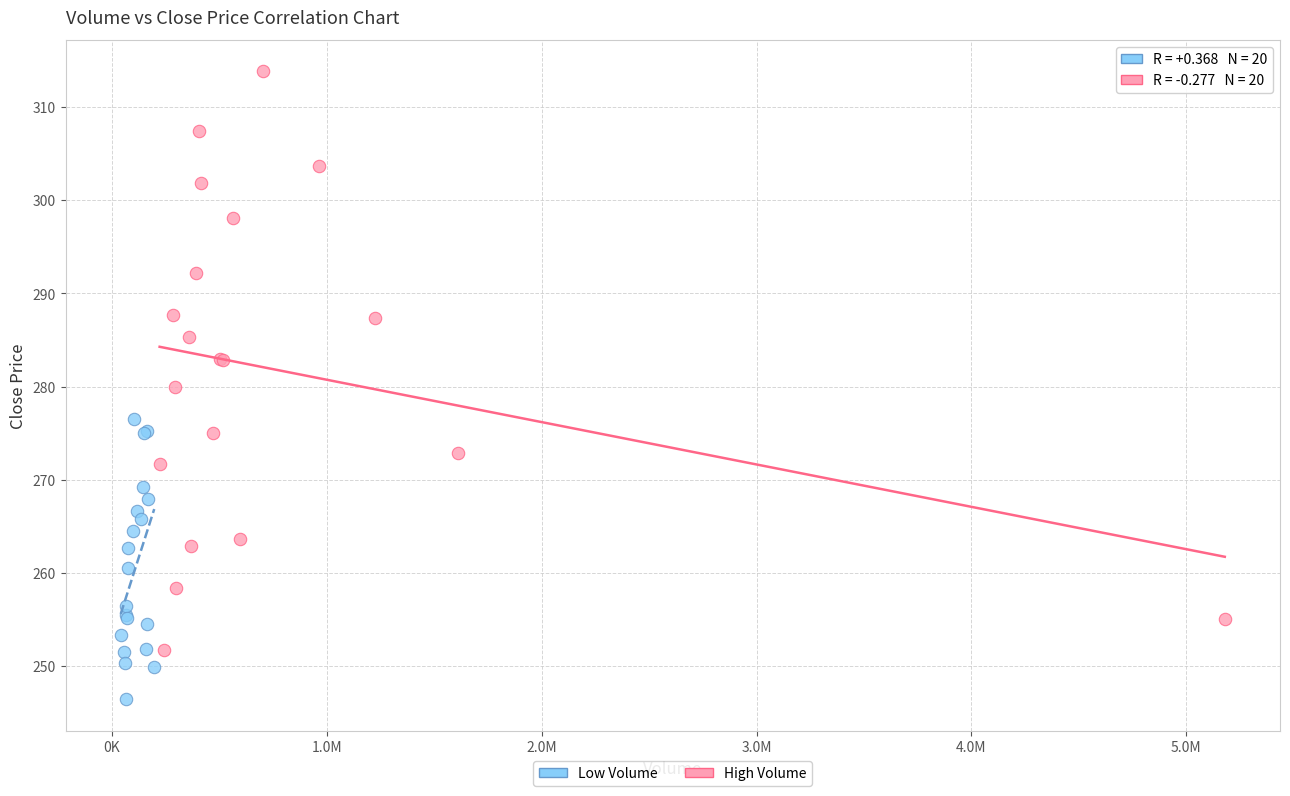

Which series reaches the maximum Y coordinate?

High Volume